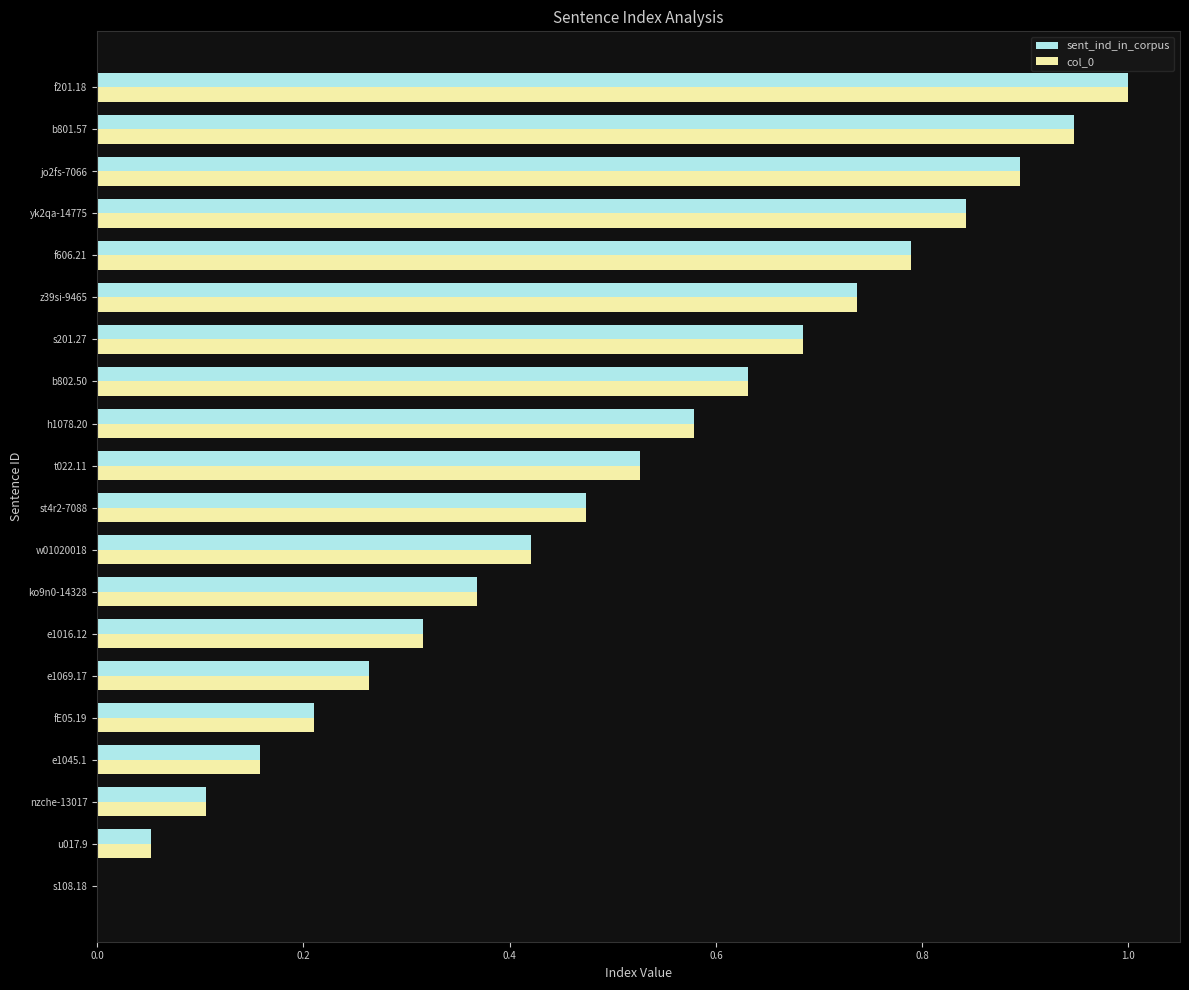

Is it true that sent_ind_in_corpus equals 1.1 at s201.27?

False